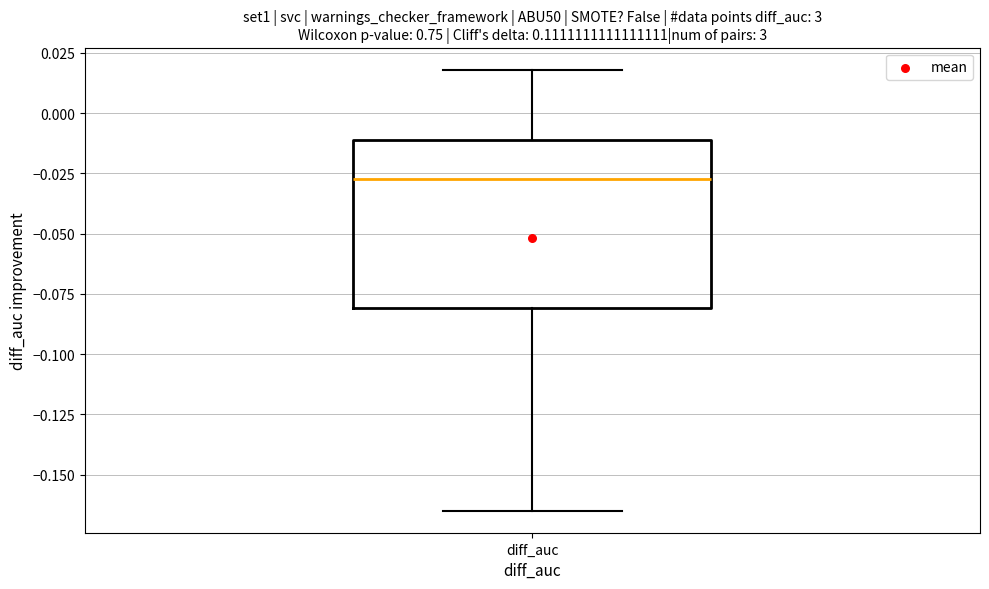

Where does the lower whisker of the box for diff_auc end on the y-axis? The values are not printed on the chart, so give them approximately, as read against the axis.

-0.165